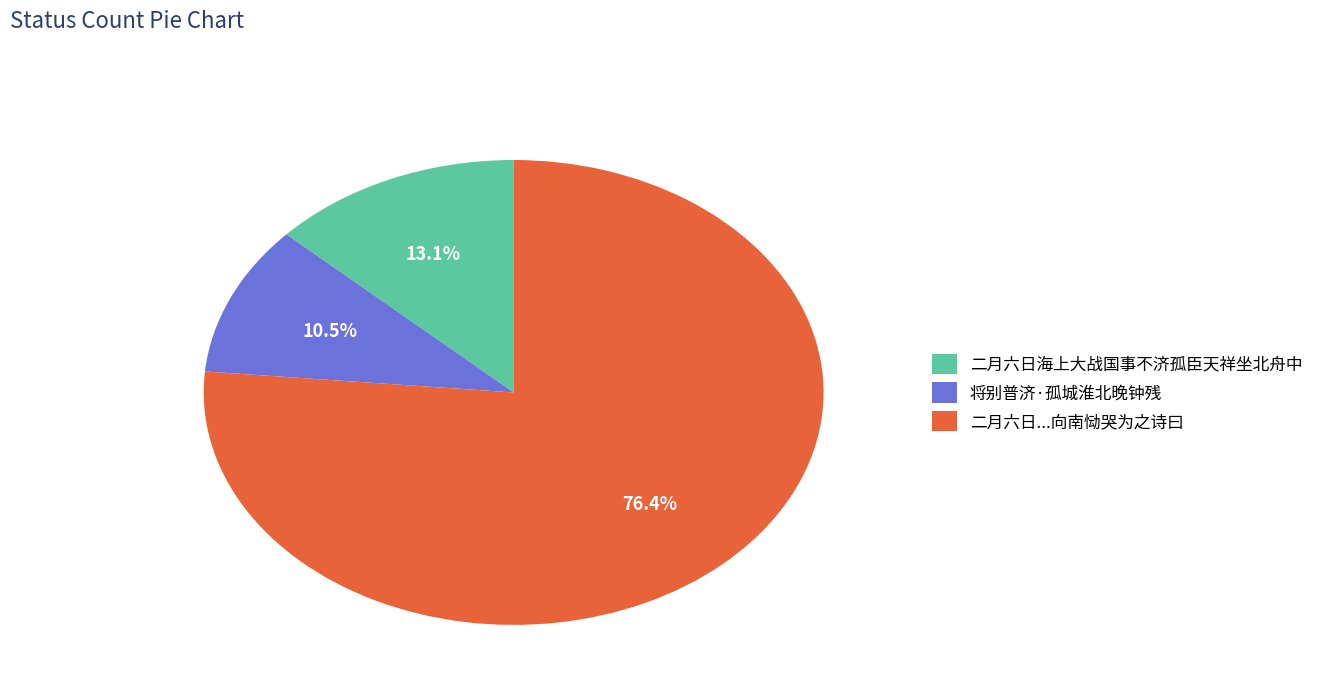

How many slices are in this pie chart?

3